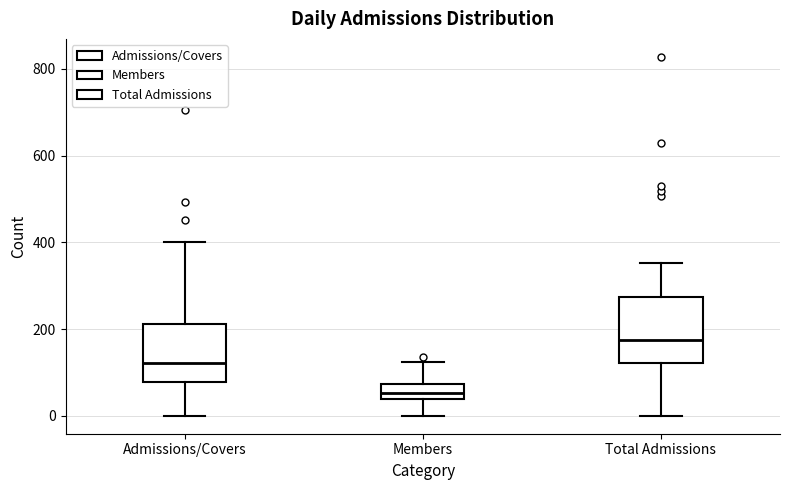

Reading left to right, transcribe this box plot: for each box, give where its median line is, the range the box spans, and where its two whiskers end, as read against the y-axis. The values are not printed on the chart, so give them approximately, as read against the axis.

Admissions/Covers: median 120, box 80 to 220, whiskers 0 to 400
Members: median 60, box 40 to 80, whiskers 0 to 120
Total Admissions: median 180, box 120 to 280, whiskers 0 to 360